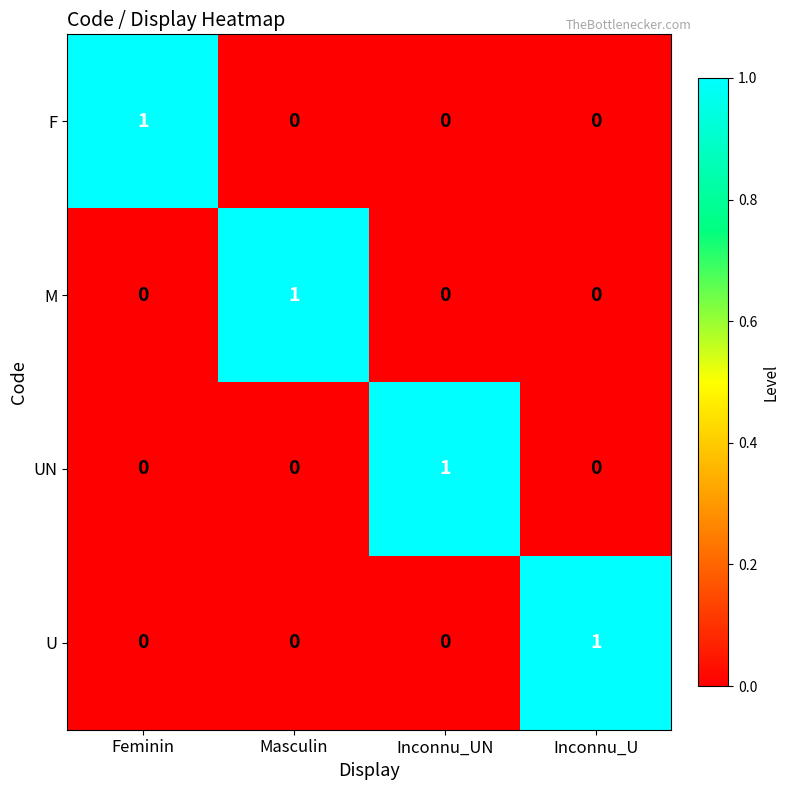

How many U values are between 0 and 1?

4